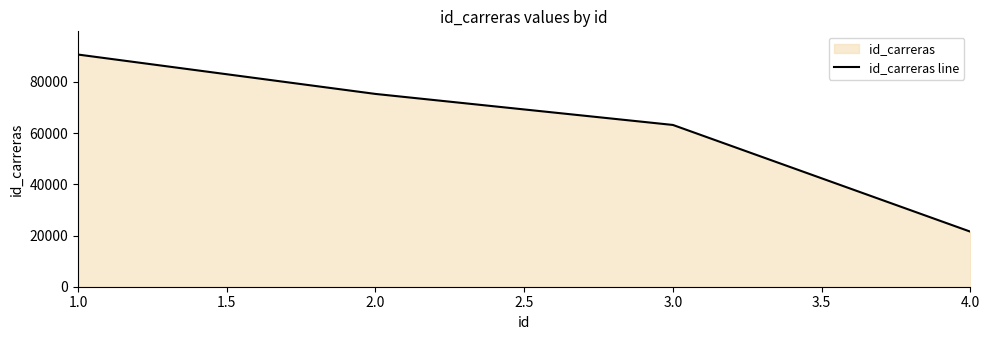

Count the values in the range 63209 to 90718.

3